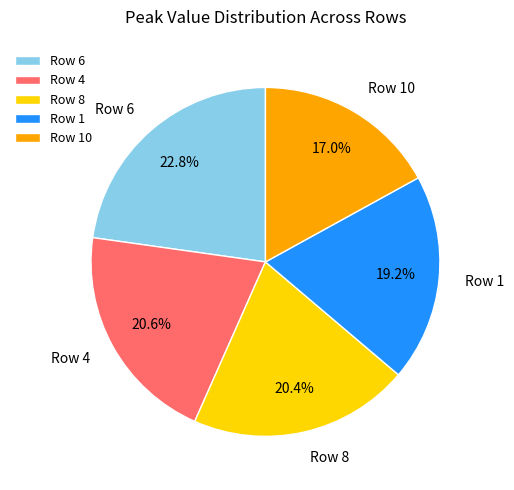

What is the total percentage of Row 8 and Row 6?

43.2%